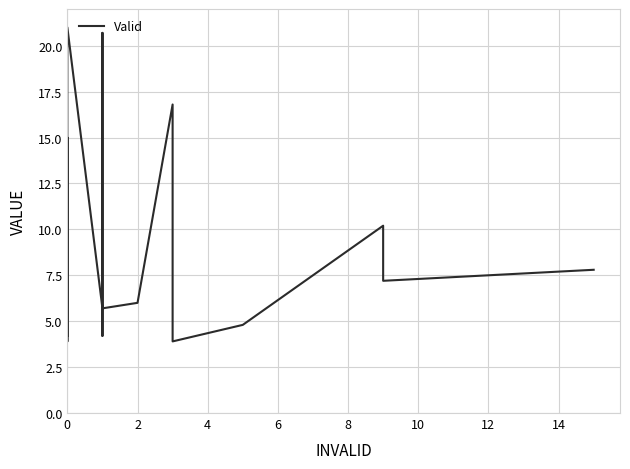

How many points are higher than both their immediate neighbors (excluding endpoints)?

8